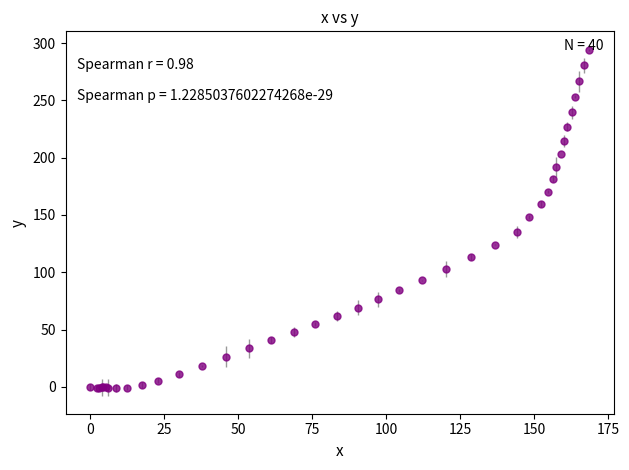

True or false: the data has more than 0 interior local peaks.

True